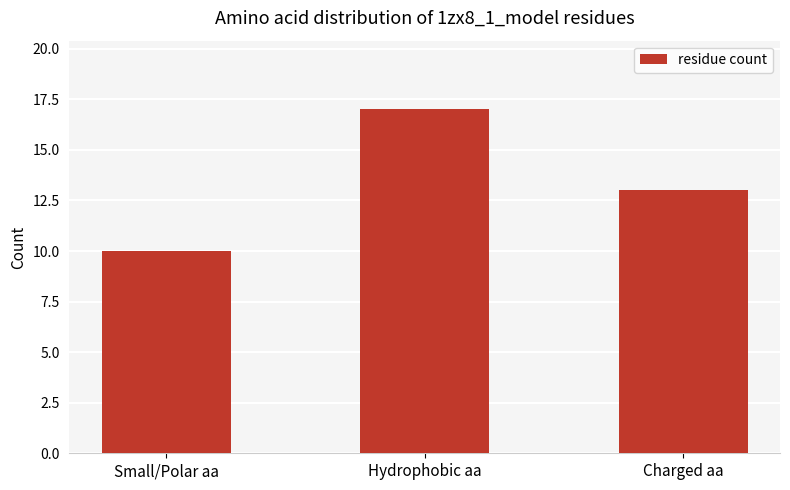

At which label does the data first exceed 13?

Hydrophobic aa